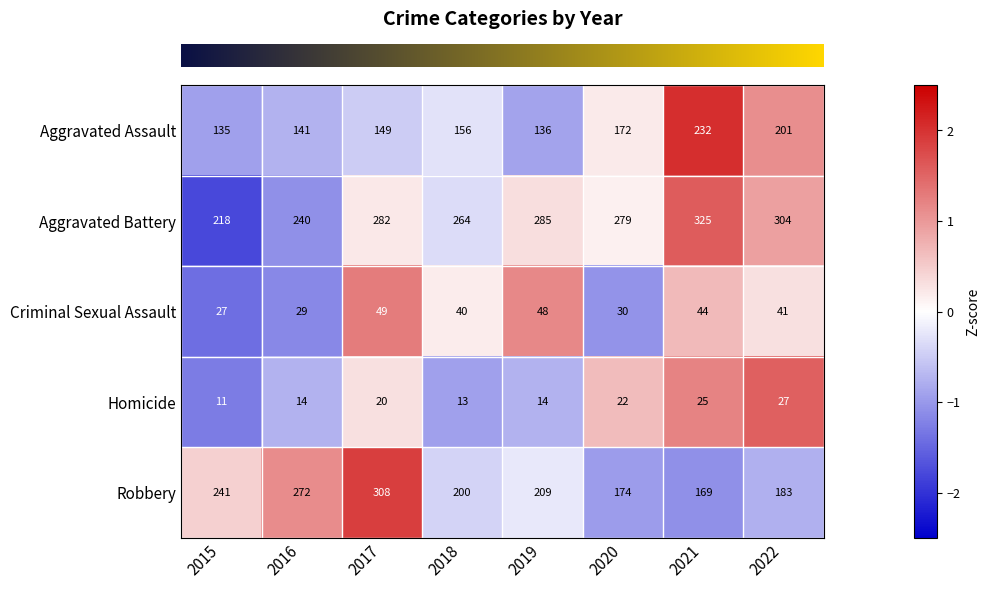

How many distinct data groups are displayed?

5